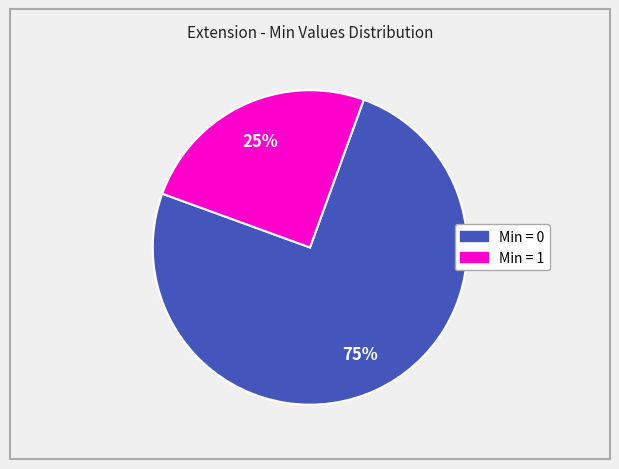

Does any single category account for the majority?

Yes